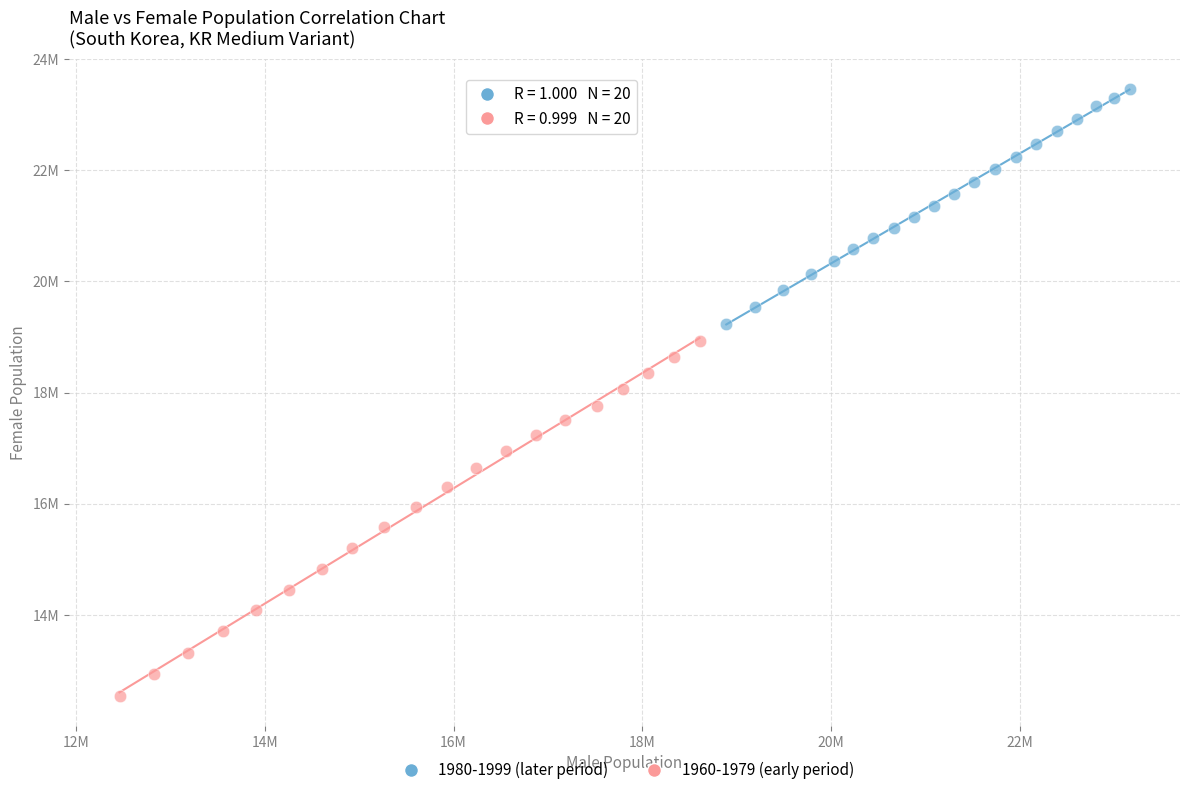

Which series reaches the minimum Y coordinate?

1960-1979 (early period)